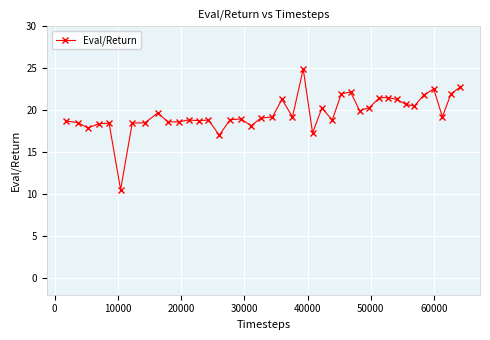

What is the value of the 4th point from the left?

18.4